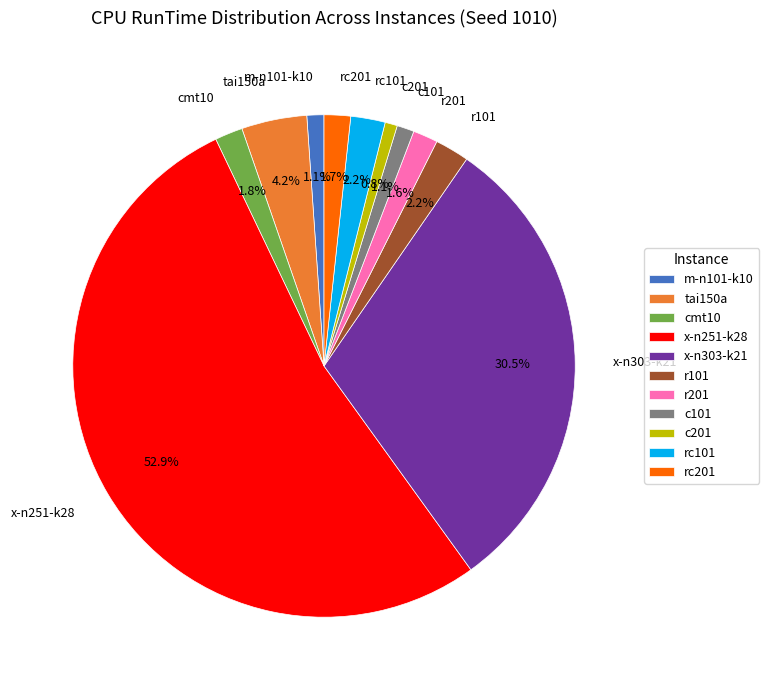

Which category has the biggest portion of the pie?

x-n251-k28